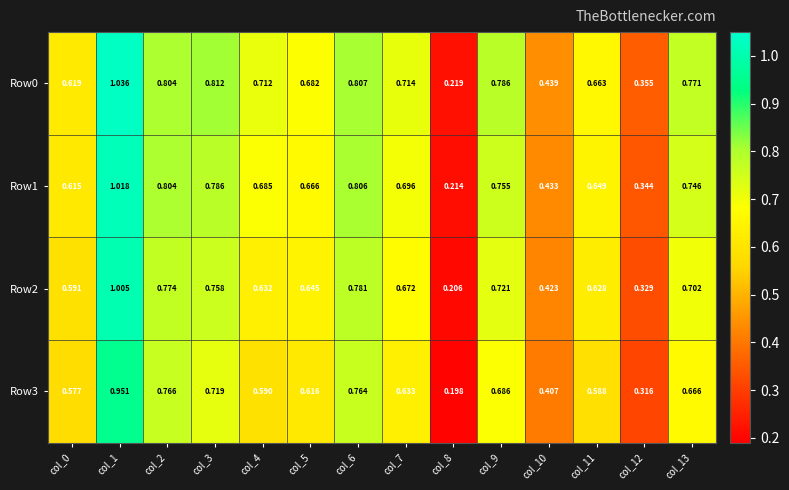

Reading left to right, transcribe all the data shown in this chart.

Row0: col_0=0.6	col_1=1.0	col_2=0.8	col_3=0.8	col_4=0.7	col_5=0.7	col_6=0.8	col_7=0.7	col_8=0.2	col_9=0.8	col_10=0.4	col_11=0.7	col_12=0.4	col_13=0.8
Row1: col_0=0.6	col_1=1.0	col_2=0.8	col_3=0.8	col_4=0.7	col_5=0.7	col_6=0.8	col_7=0.7	col_8=0.2	col_9=0.8	col_10=0.4	col_11=0.6	col_12=0.3	col_13=0.7
Row2: col_0=0.6	col_1=1.0	col_2=0.8	col_3=0.8	col_4=0.6	col_5=0.6	col_6=0.8	col_7=0.7	col_8=0.2	col_9=0.7	col_10=0.4	col_11=0.6	col_12=0.3	col_13=0.7
Row3: col_0=0.6	col_1=1.0	col_2=0.8	col_3=0.7	col_4=0.6	col_5=0.6	col_6=0.8	col_7=0.6	col_8=0.2	col_9=0.7	col_10=0.4	col_11=0.6	col_12=0.3	col_13=0.7